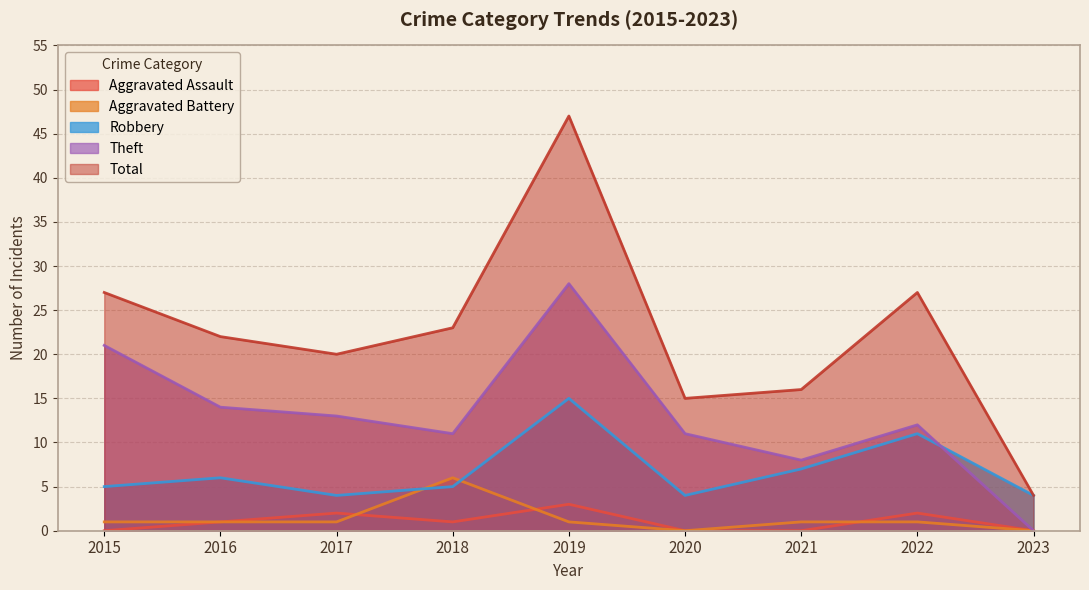

True or false: Aggravated Battery and Robbery intersect in this chart.

True